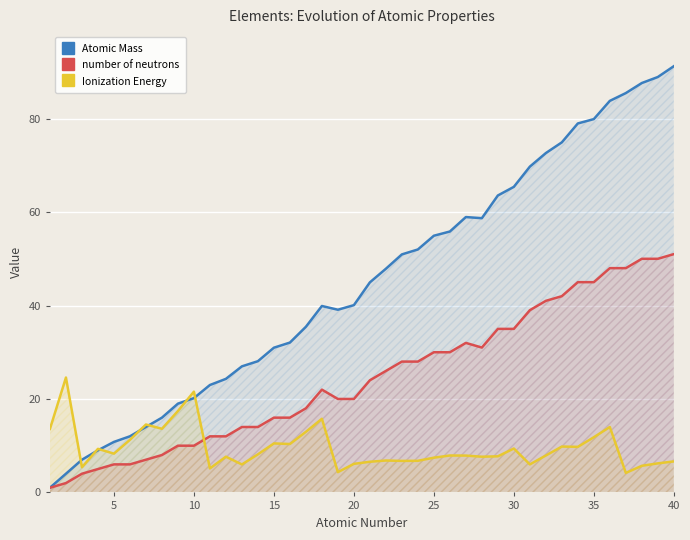

True or false: Ionization Energy has a value of 2.7 at 25.

False